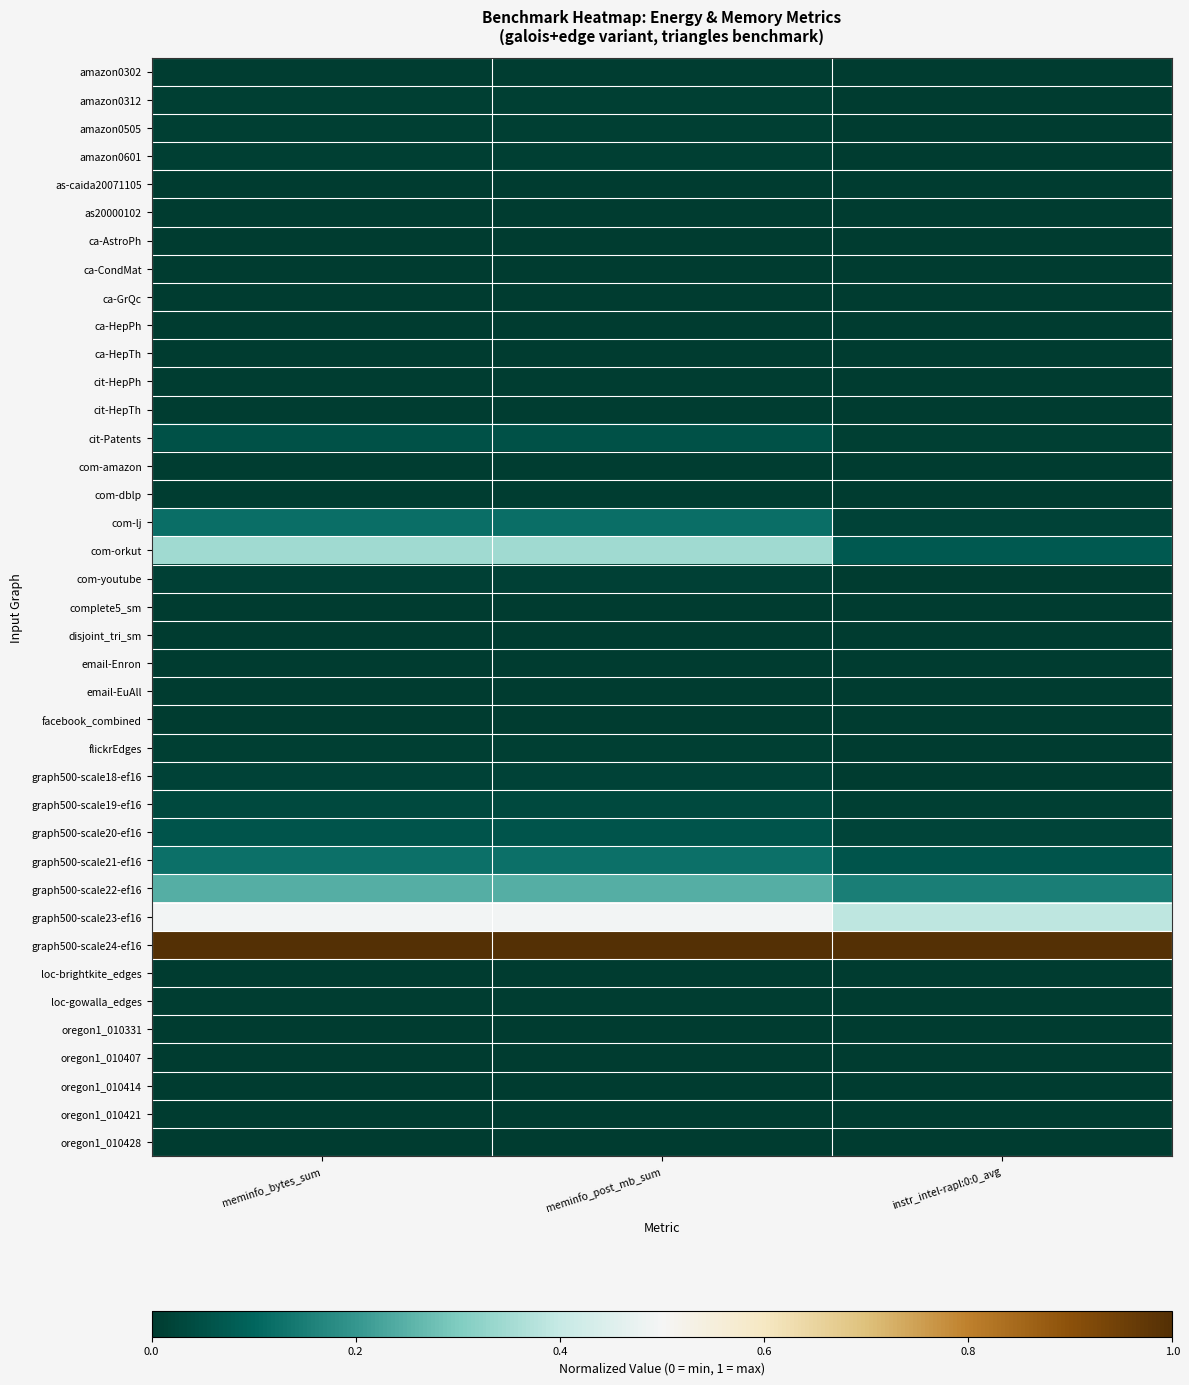

Rank the series at instr_intel-rapl:0:0_avg from highest to lowest value.

graph500-scale24-ef16, graph500-scale23-ef16, graph500-scale22-ef16, com-orkut, graph500-scale21-ef16, graph500-scale20-ef16, com-lj, cit-Patents, graph500-scale19-ef16, graph500-scale18-ef16, com-youtube, flickrEdges, amazon0601, amazon0505, amazon0312, com-amazon, com-dblp, loc-gowalla_edges, email-EuAll, amazon0302, oregon1_010421, cit-HepTh, cit-HepPh, ca-AstroPh, email-Enron, loc-brightkite_edges, ca-HepPh, oregon1_010414, oregon1_010428, facebook_combined, as-caida20071105, oregon1_010331, ca-CondMat, as20000102, ca-GrQc, complete5_sm, oregon1_010407, disjoint_tri_sm, ca-HepTh